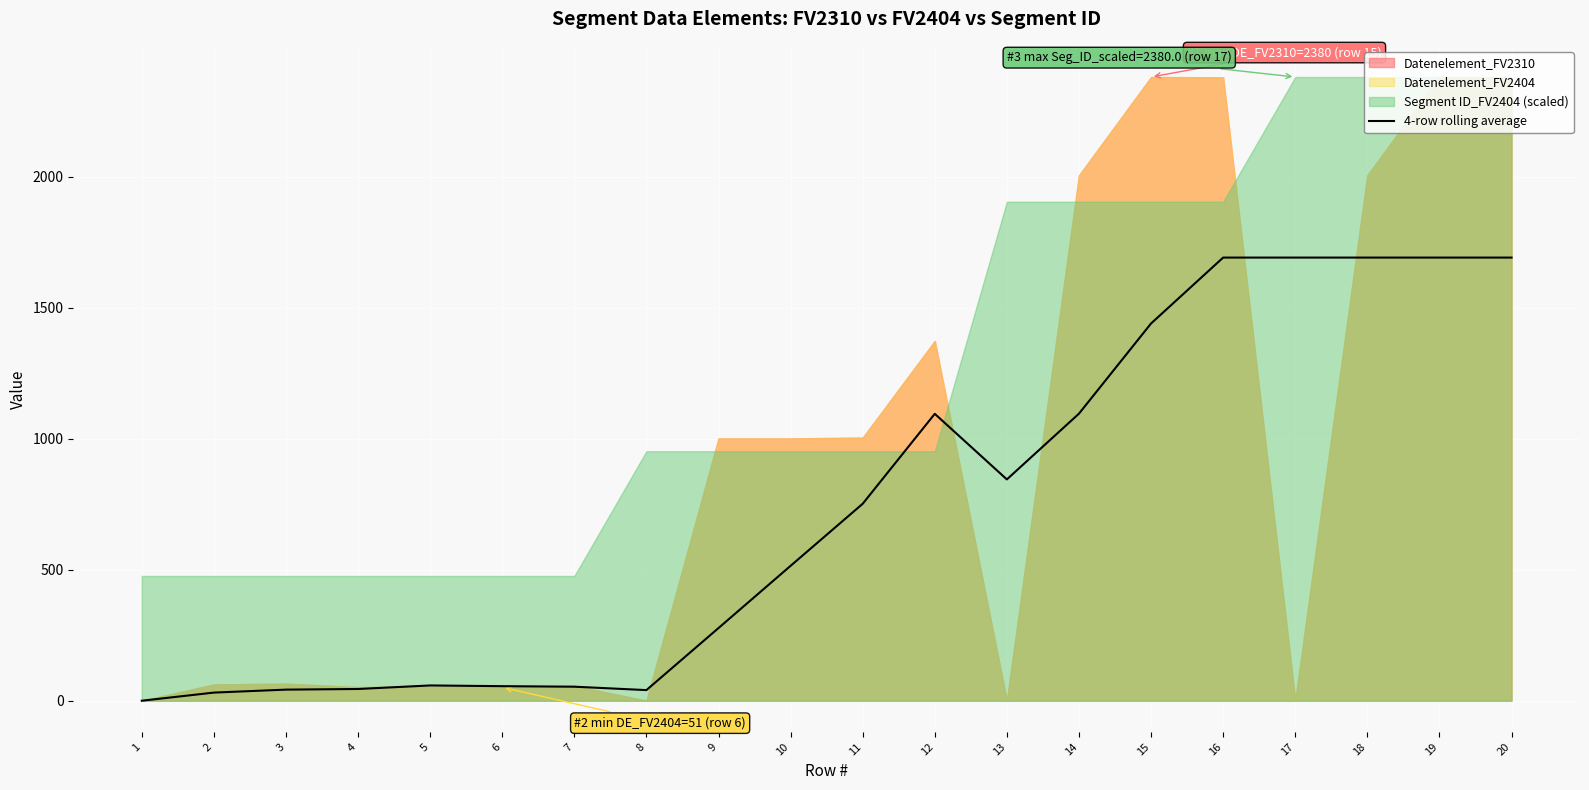

What is the value of the 6th point from the left?

55.5